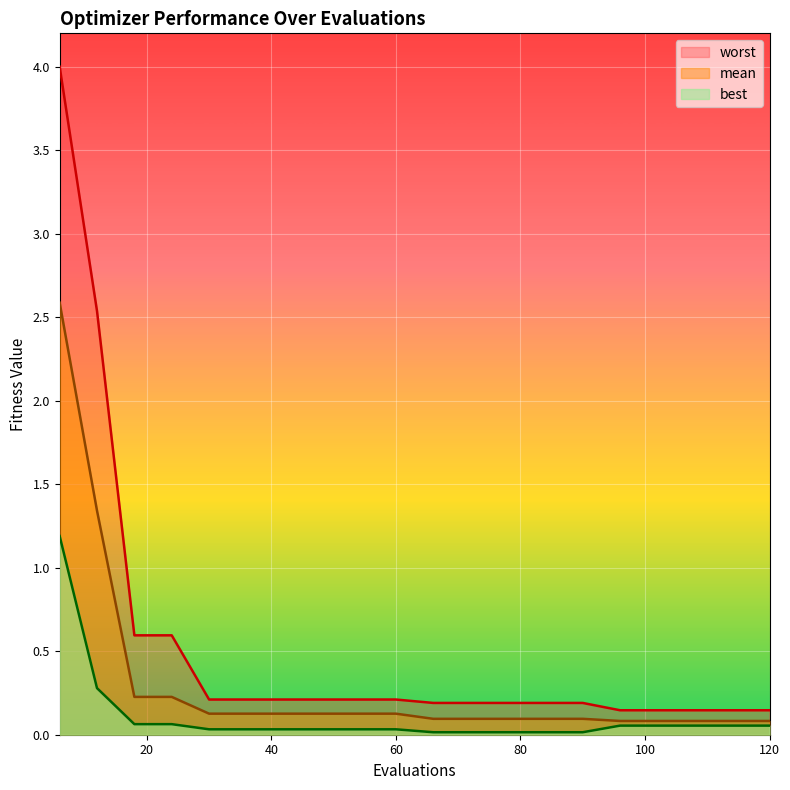

Between 90 and 66, which is larger?

90